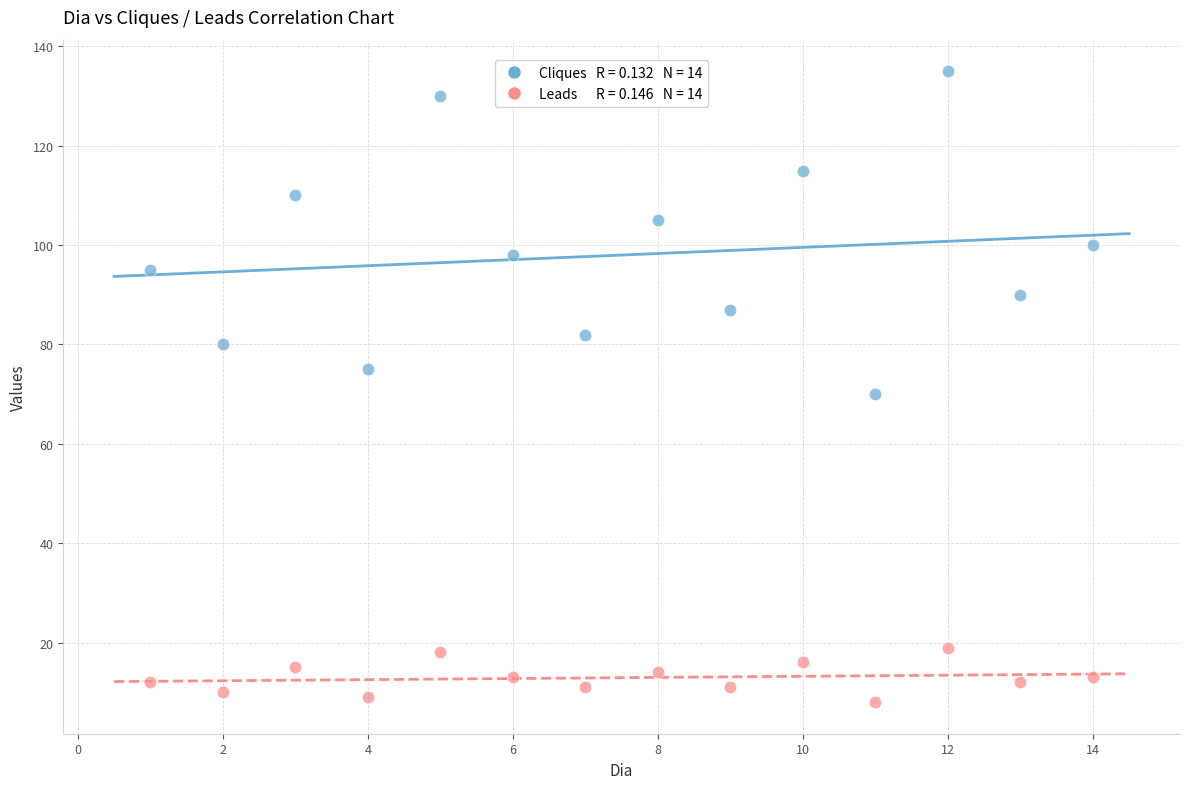

Across all data points, what is the range of X values (max minus min)?

13